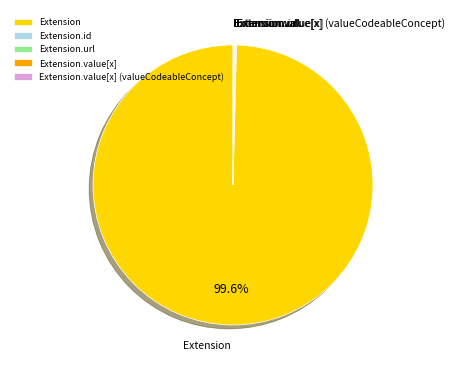

What is the largest slice in the pie chart?

Extension